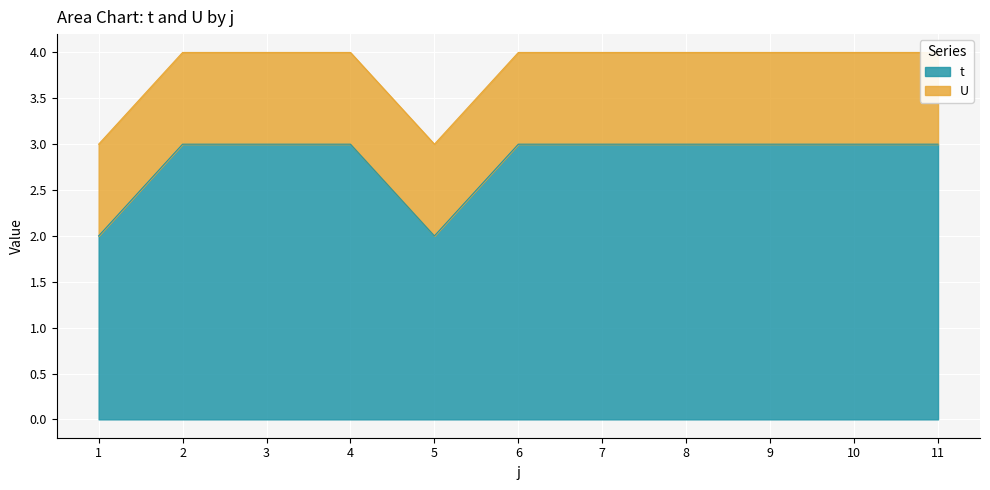

Reading left to right, extract all data points from this chart.

2	3	3	3	2	3	3	3	3	3	3